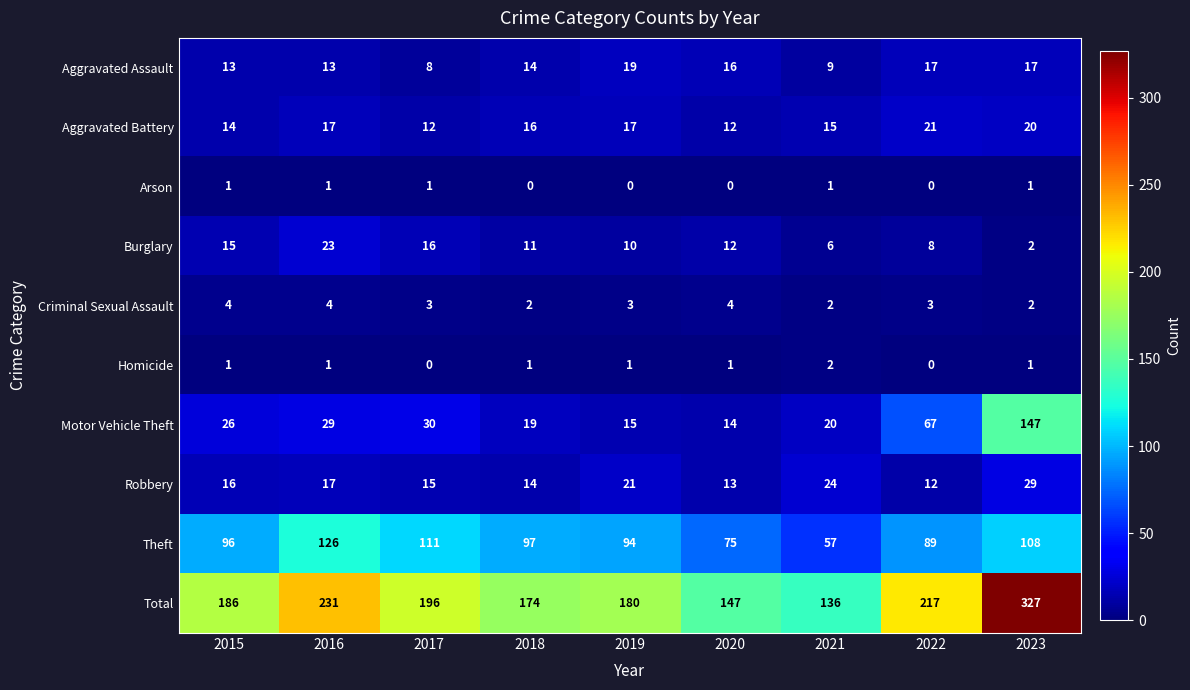

What is the total value across all series at 2016?

462